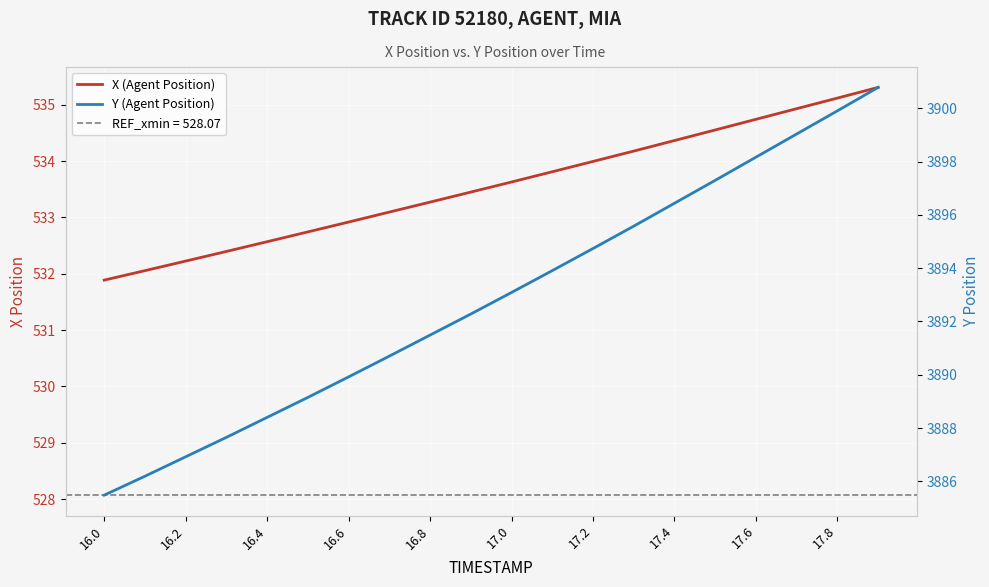

Which series has the widest spread of values?

Y (Agent Position)